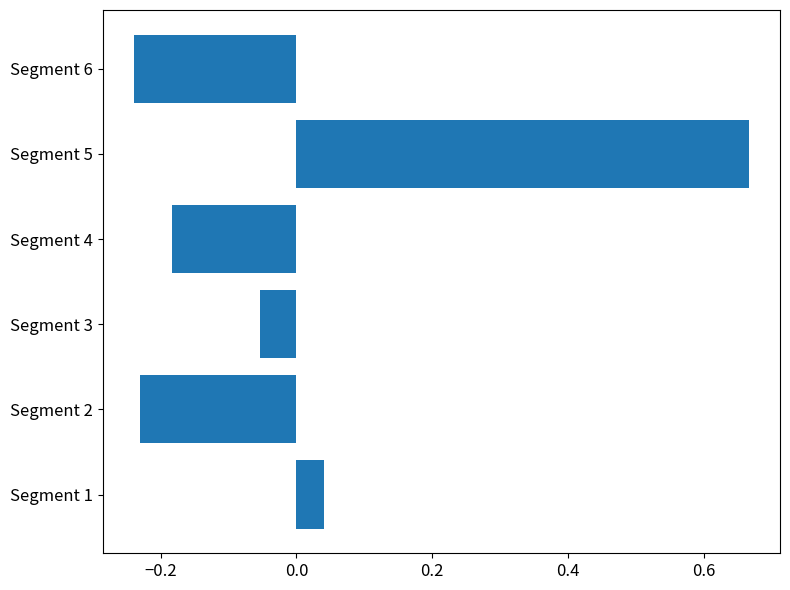

Does the chart contain stacked bars?

No